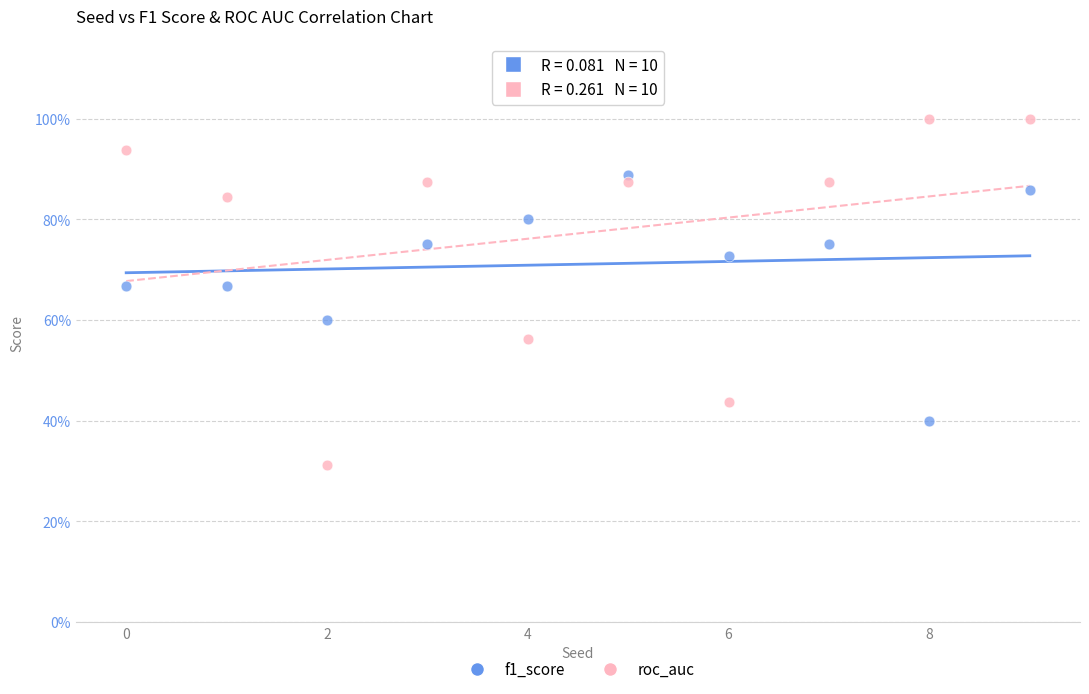

Which series reaches the maximum Y coordinate?

roc_auc